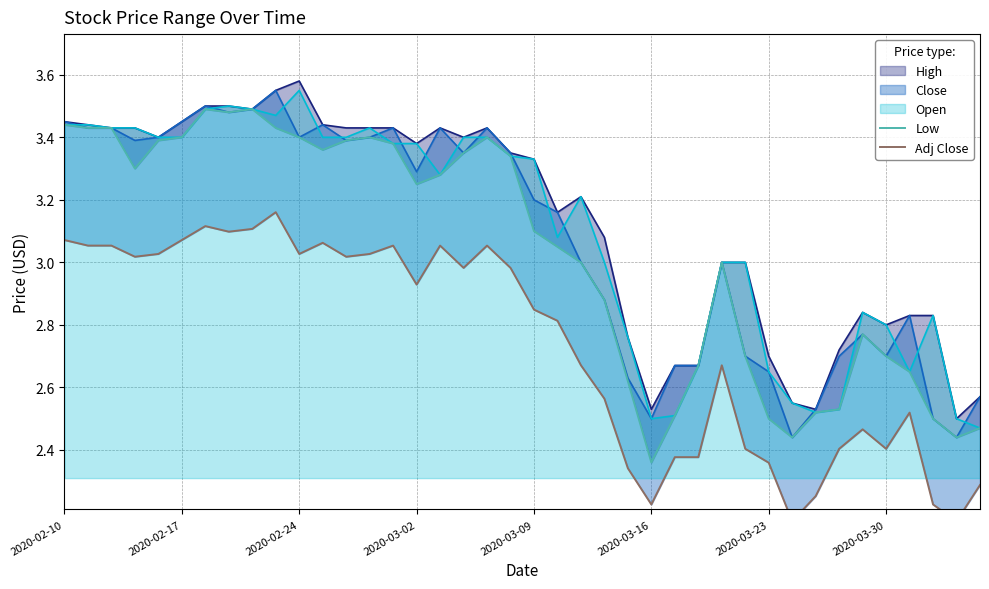

Is it true that Low equals 4.5 at 11?

False